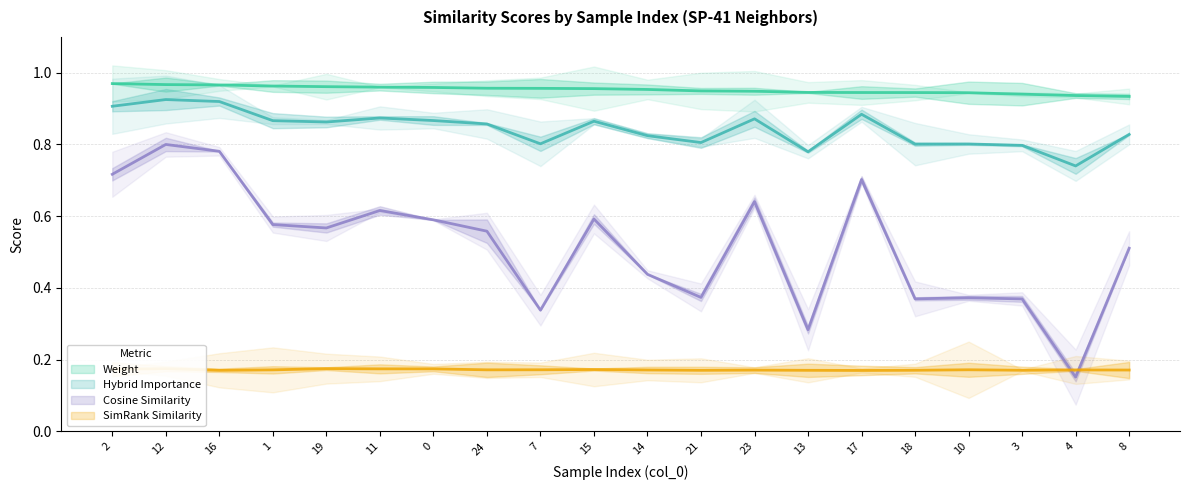

True or false: weight has a value of 0.9 at 8.

True